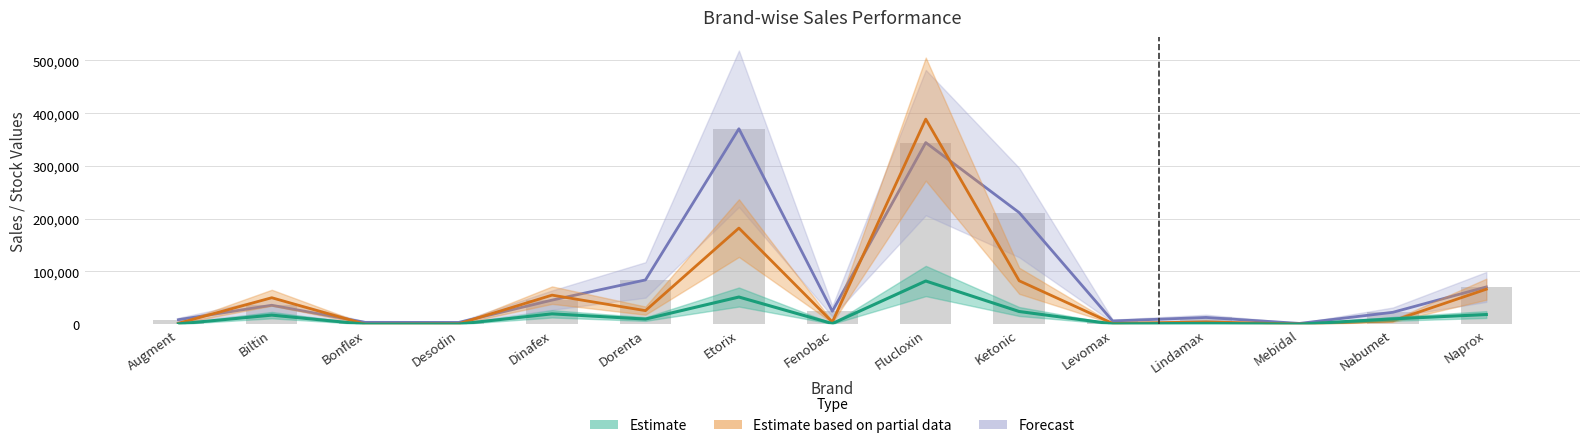

True or false: actual_sales_mtd has a value of 26918 at Naprox.

False